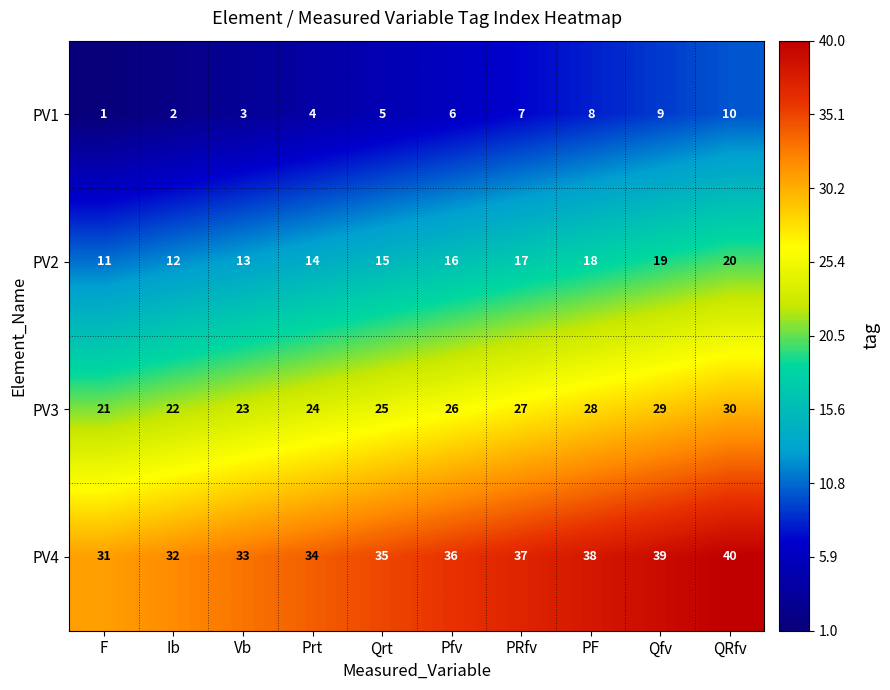

Which category has the highest value across all series?

QRfv